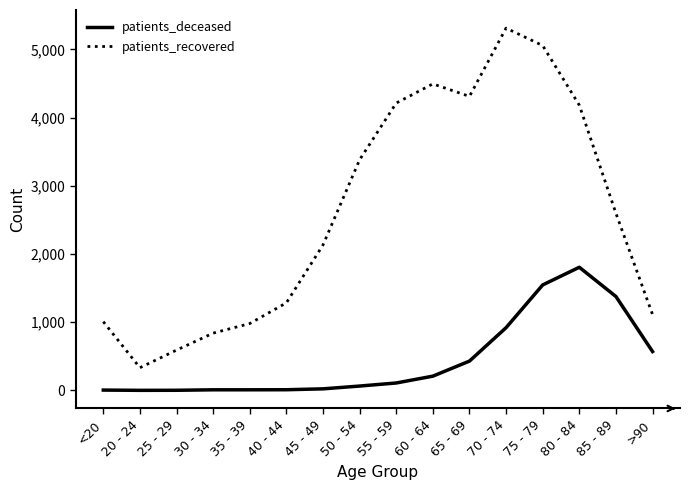

What is the maximum value for patients_recovered?

5313